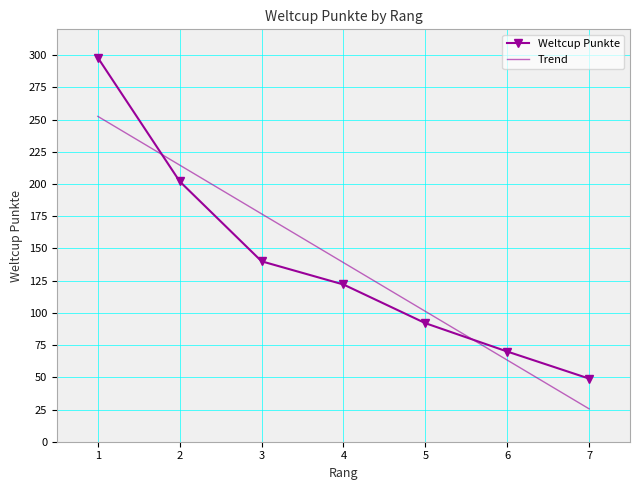

Between 3 and 1, which is larger?

1